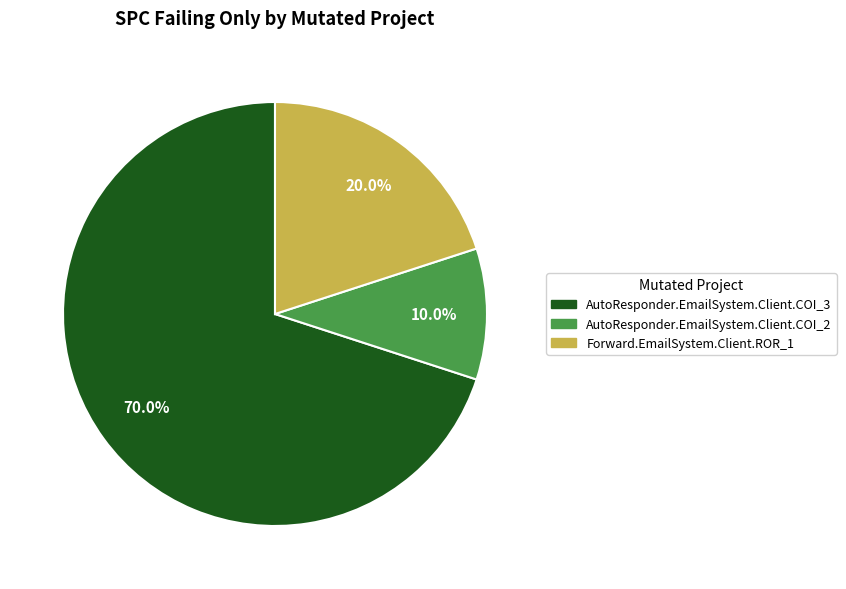

What percentage do AutoResponder.EmailSystem.Client.COI_2 and AutoResponder.EmailSystem.Client.COI_3 together represent?

80.0%